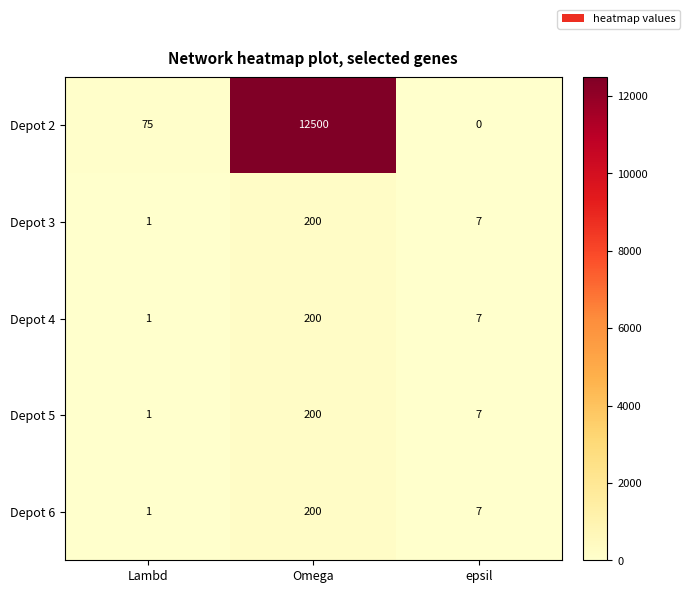

Which category has the lowest value in the Depot 3 series?

Lambd